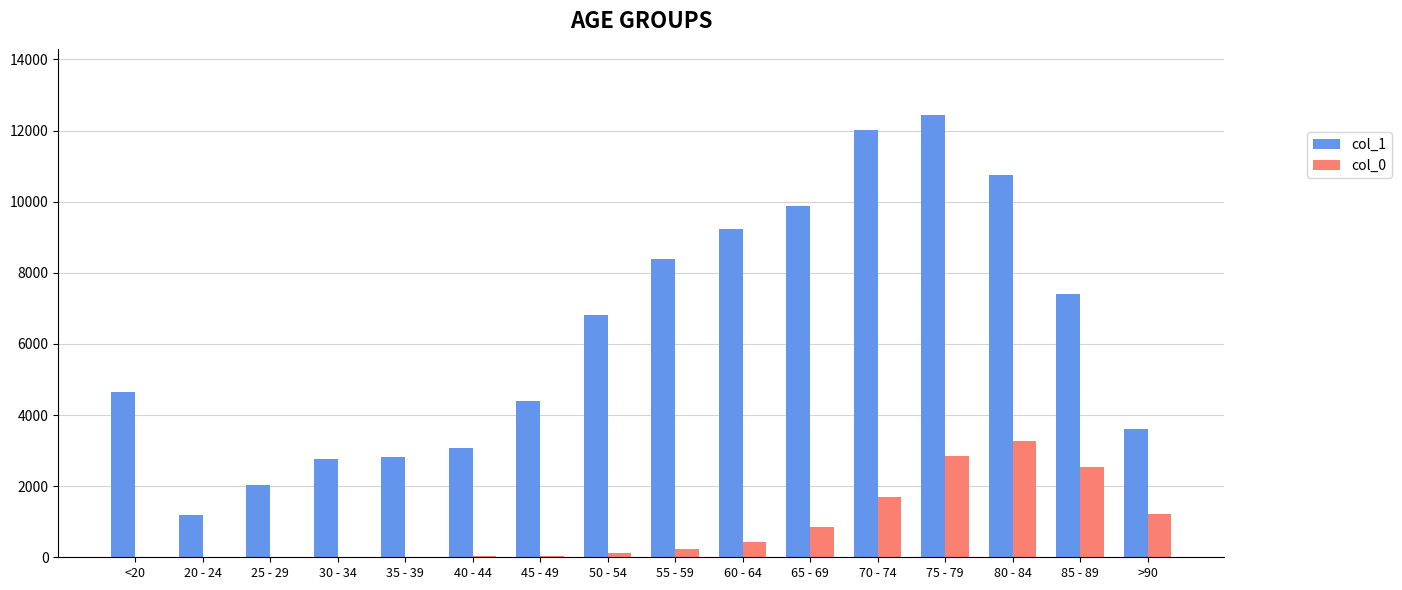

Between 30 - 34 and 65 - 69, which series saw the biggest shift?

col_1